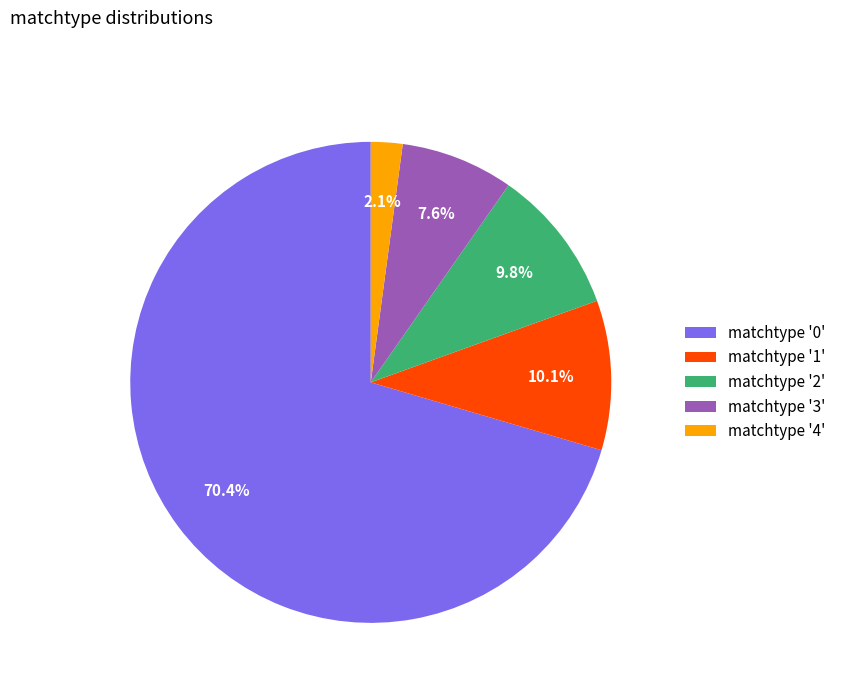

How many slices are in this pie chart?

5